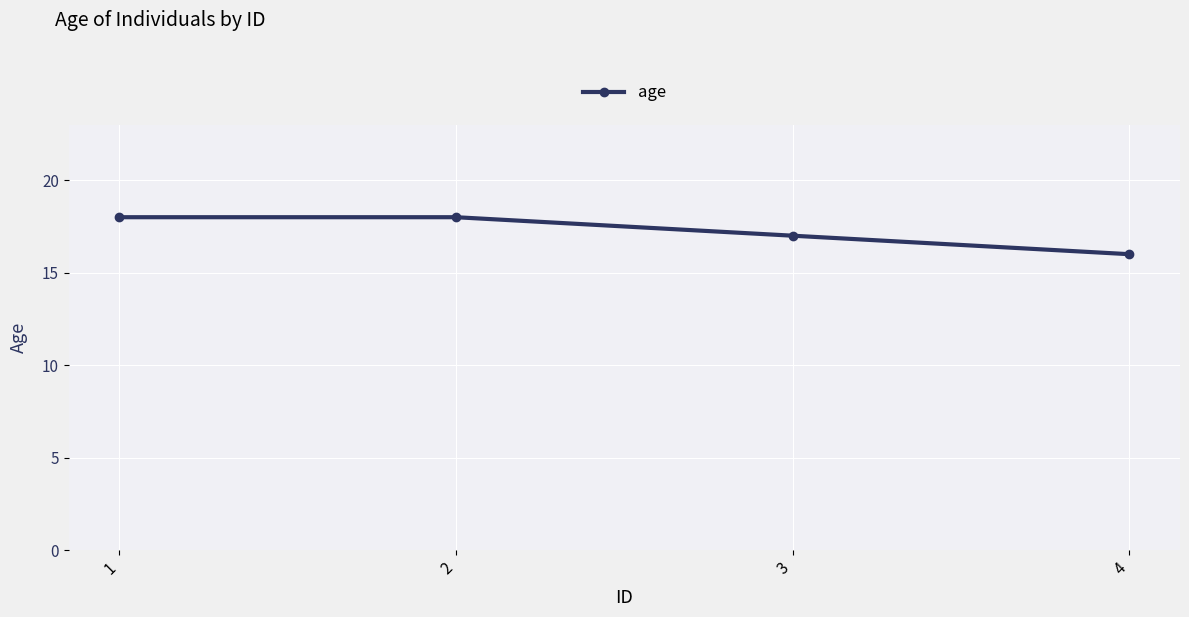

True or false: there are more than 1 points higher than both neighbors.

False